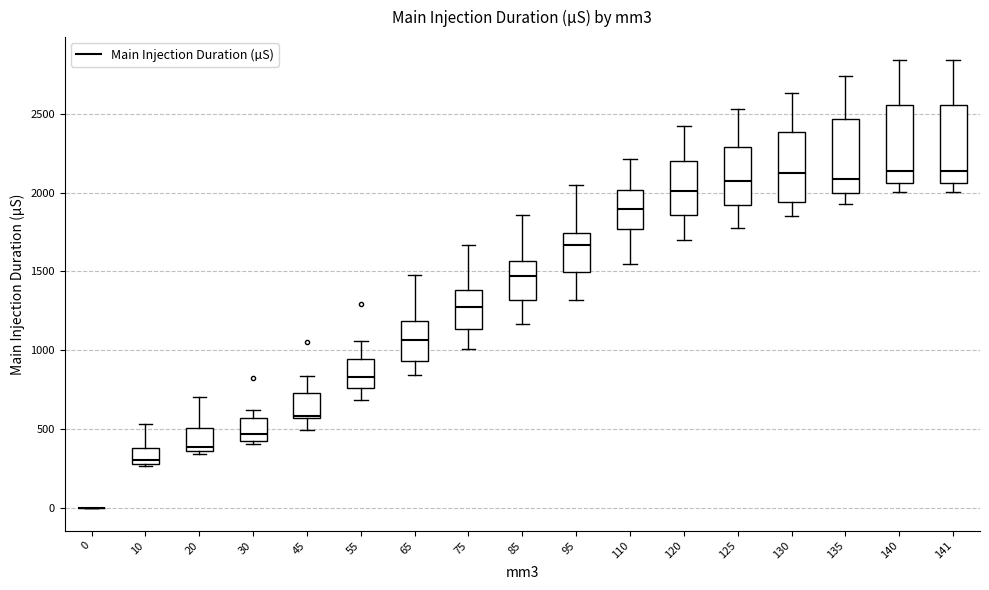

Where does the upper whisker of the box at x = 75 end on the y-axis? The values are not printed on the chart, so give them approximately, as read against the axis.

1650